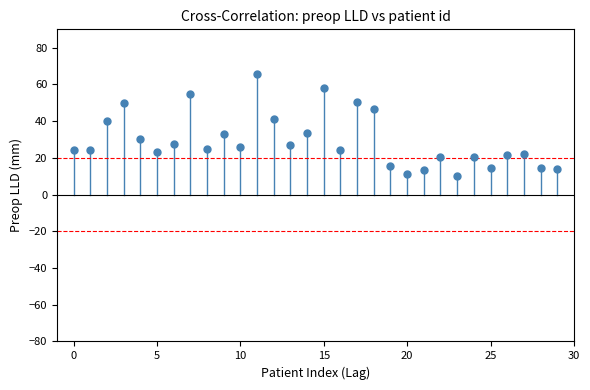

What is the range of Y values (max minus min)?

55.9